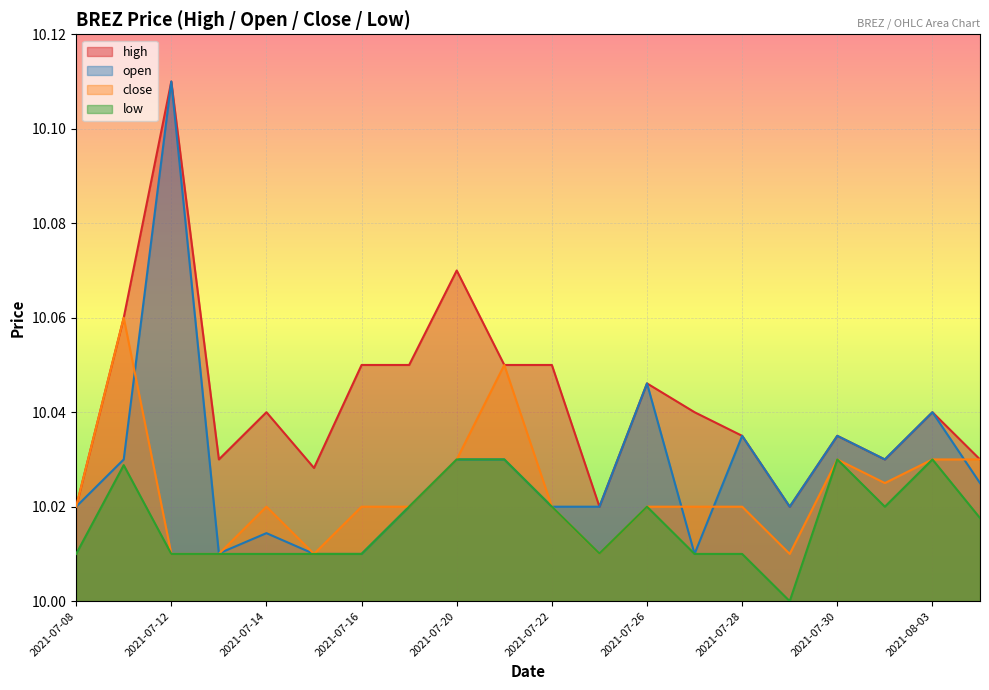

Is it true that close equals 16.0 at 2021-07-27?

False